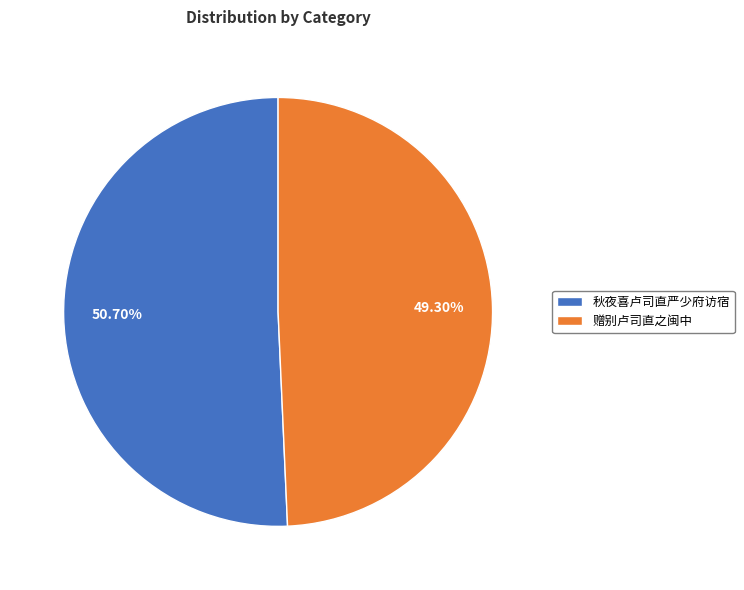

How many segments does this pie chart have?

2